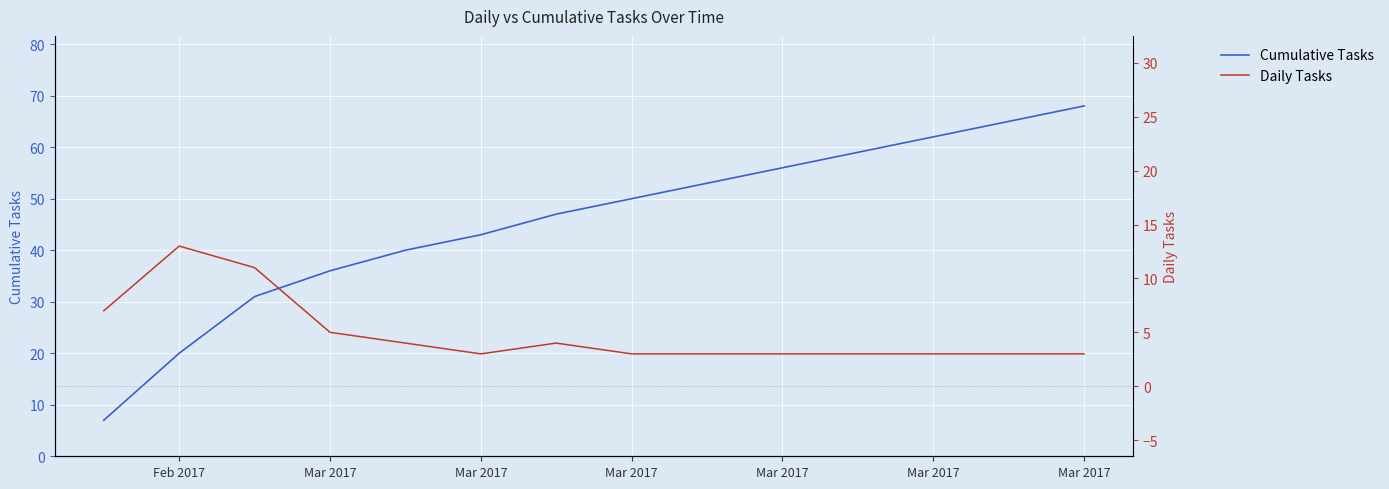

Is the value of Cumulative Tasks at Mar 2017 greater than the value of Daily Tasks at Mar 2017?

Yes